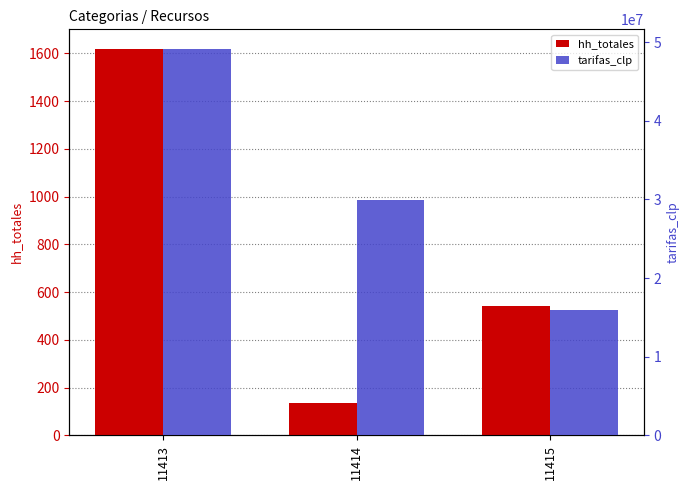

What is the value of the tarifas_clp bar at the 3rd from the left?

15962400